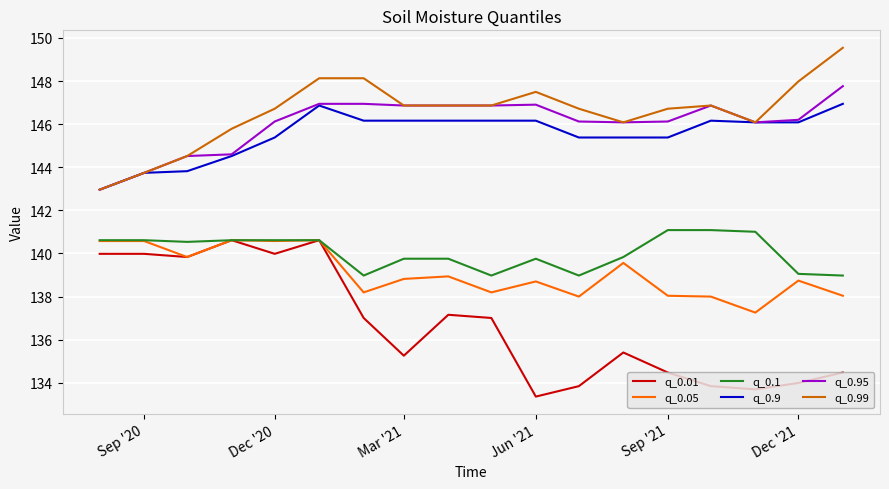

True or false: q_0.9 and q_0.1 intersect in this chart.

False